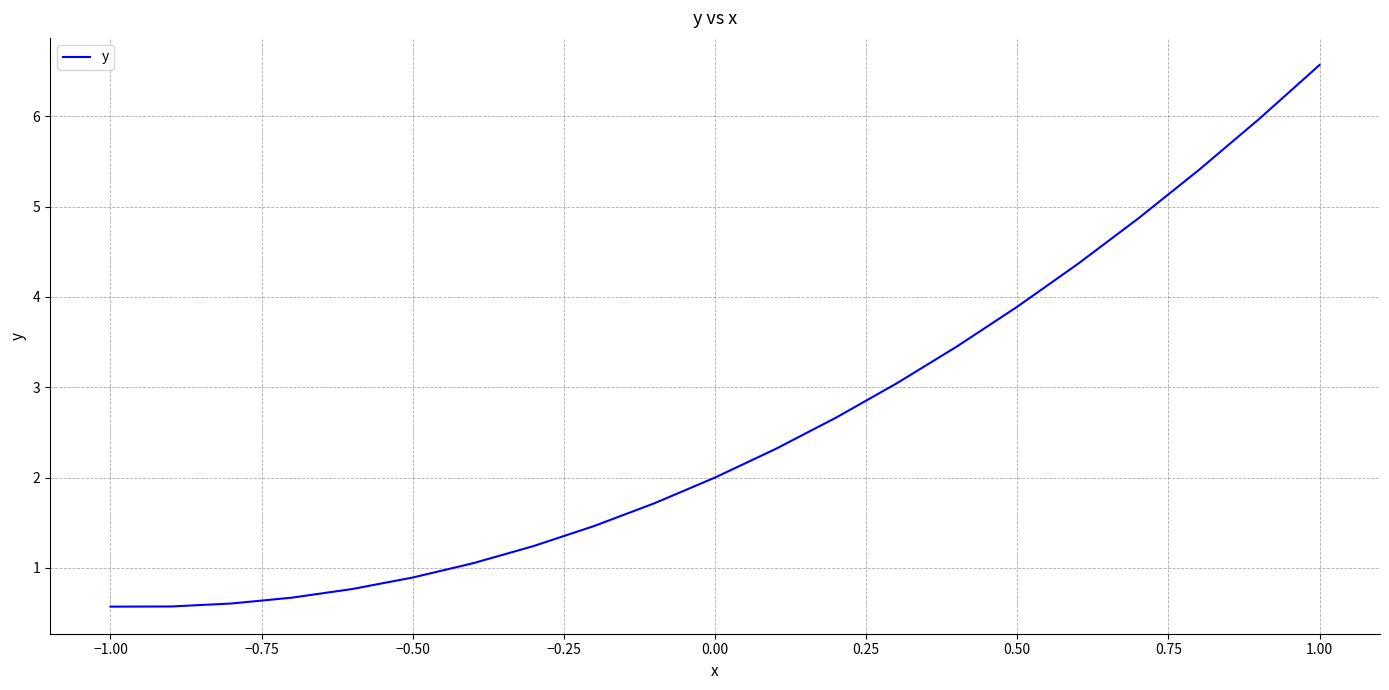

What is the minimum value shown in the chart?

0.6